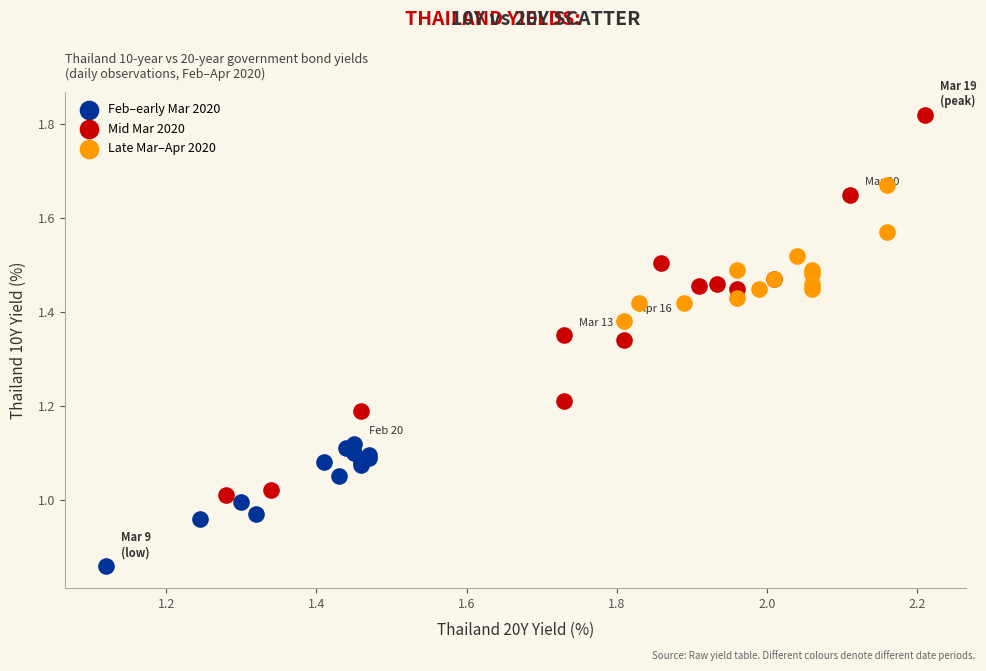

Which series reaches the maximum Y coordinate?

Mid Mar 2020